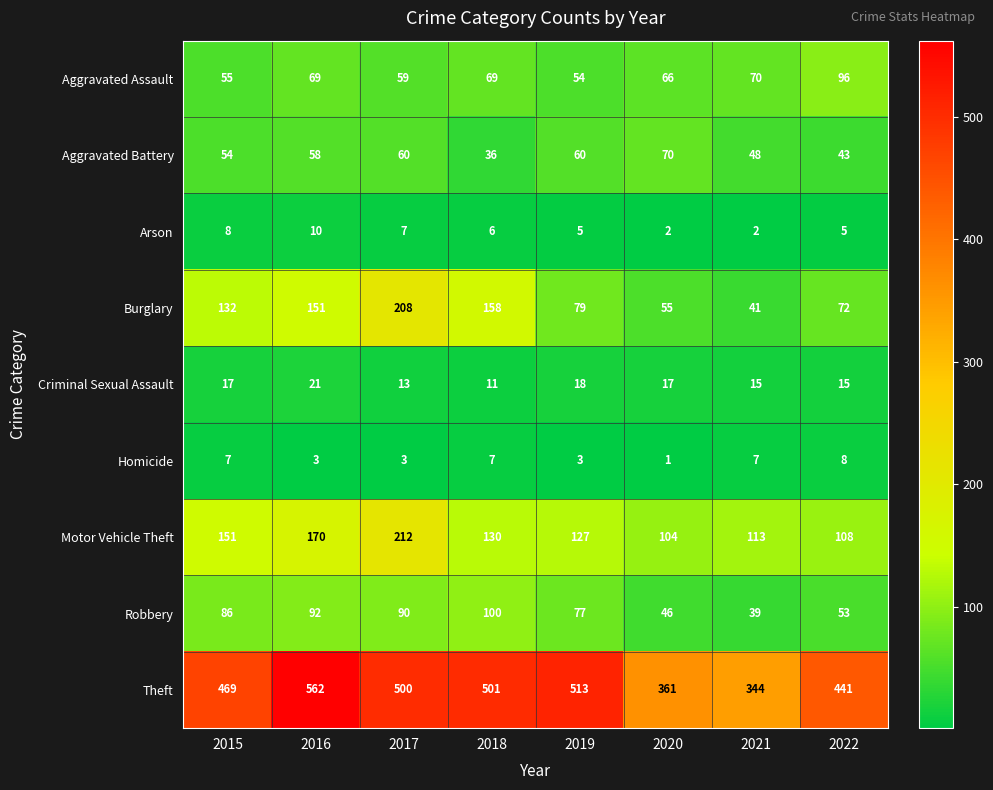

At which category is the sum across all series the highest?

2017